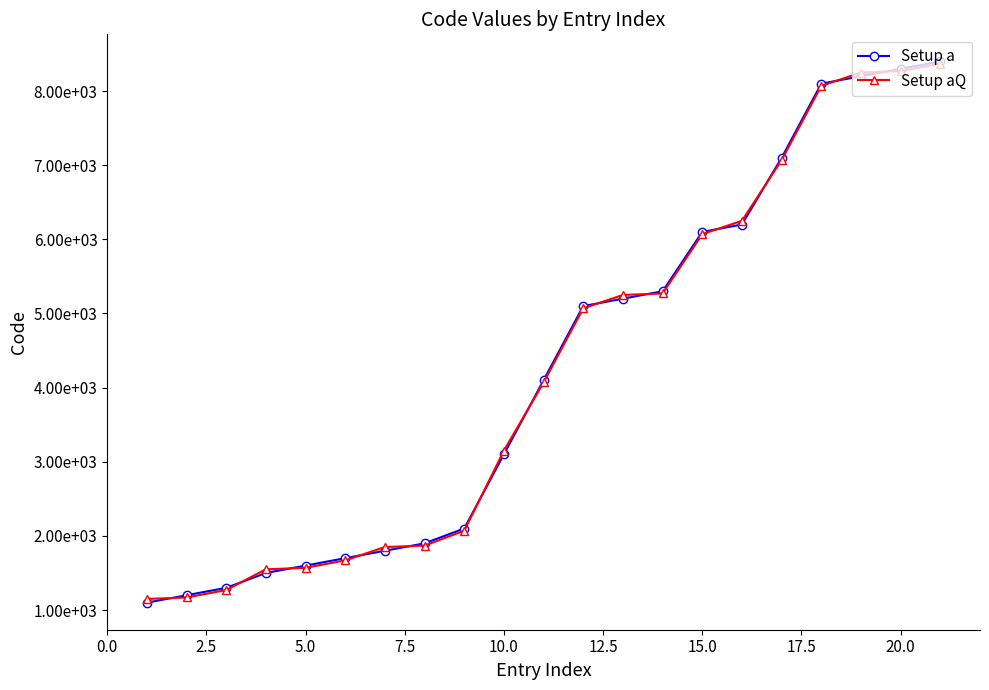

What is the minimum value shown in the chart?

1100